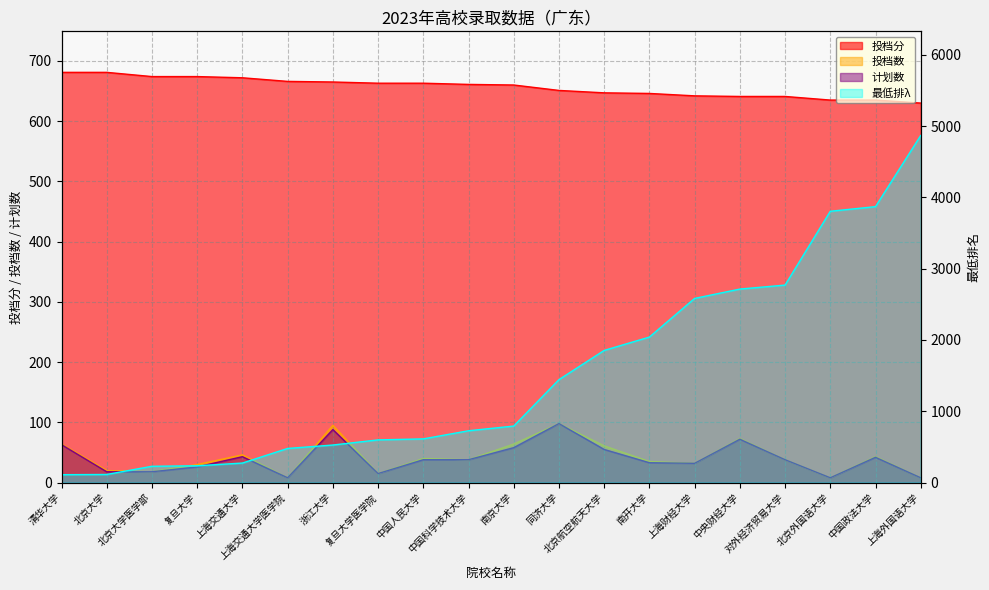

At which category is the sum across all series the highest?

上海外国语大学